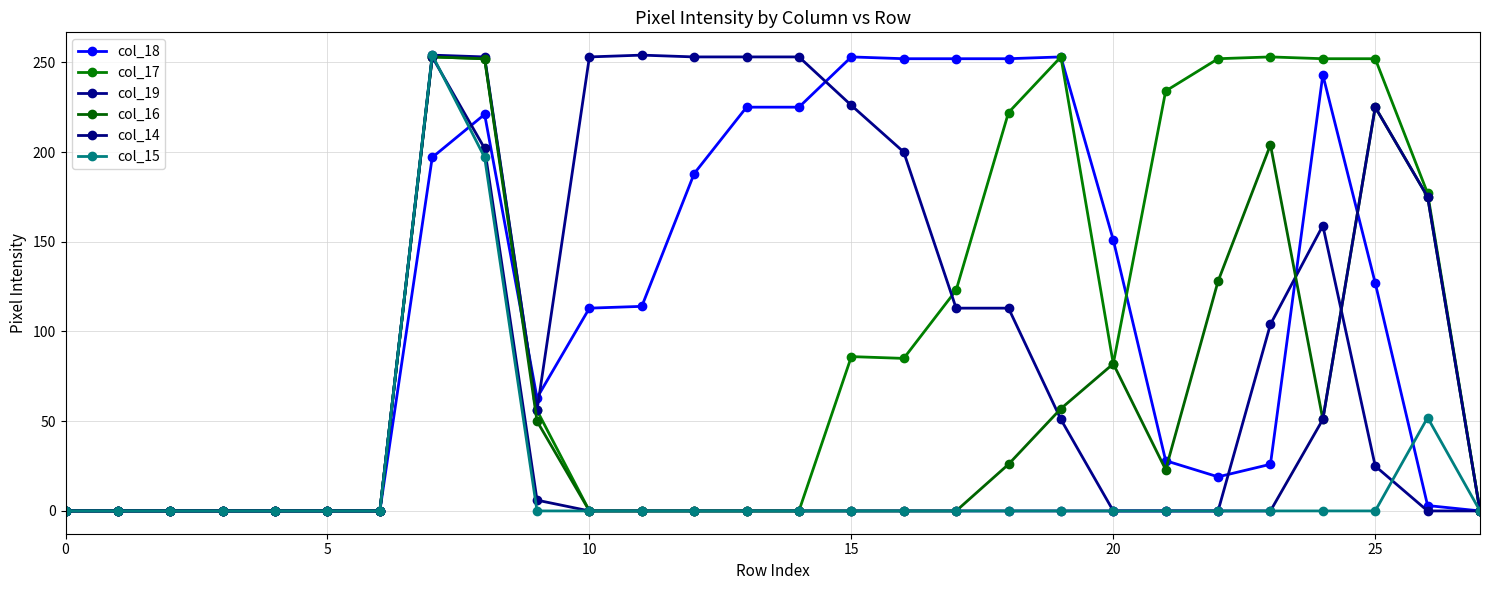

What is the label of the 2nd point from the right?

26